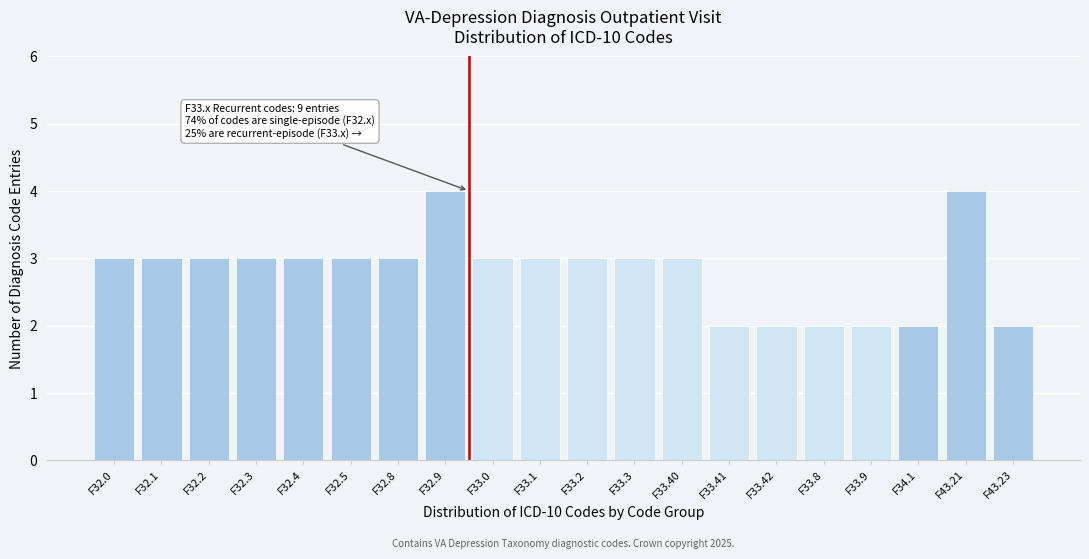

Reading right to left, what are all the values shown in this chart?

2	4	2	2	2	2	2	3	3	3	3	3	4	3	3	3	3	3	3	3